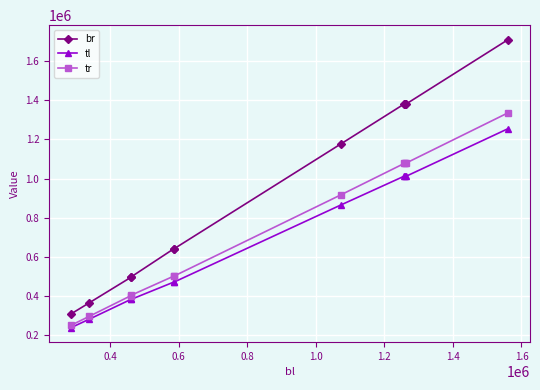

What is the maximum value for tr?

1335728